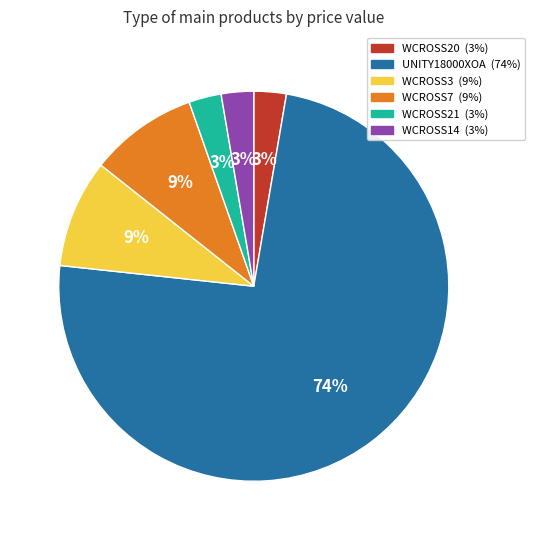

Which slice is the largest?

UNITY18000XOA